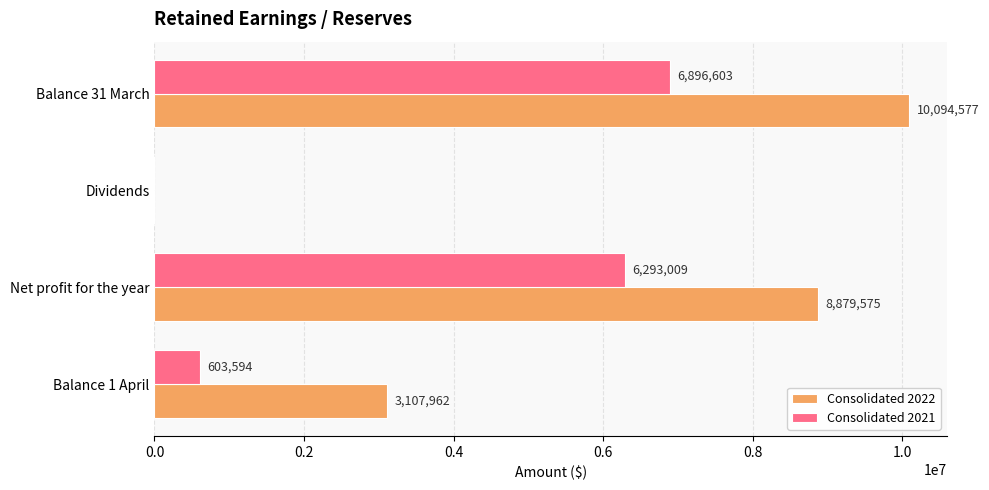

Is the value of Consolidated 2022 at Net profit for the year greater than the value of Consolidated 2021 at Dividends?

Yes